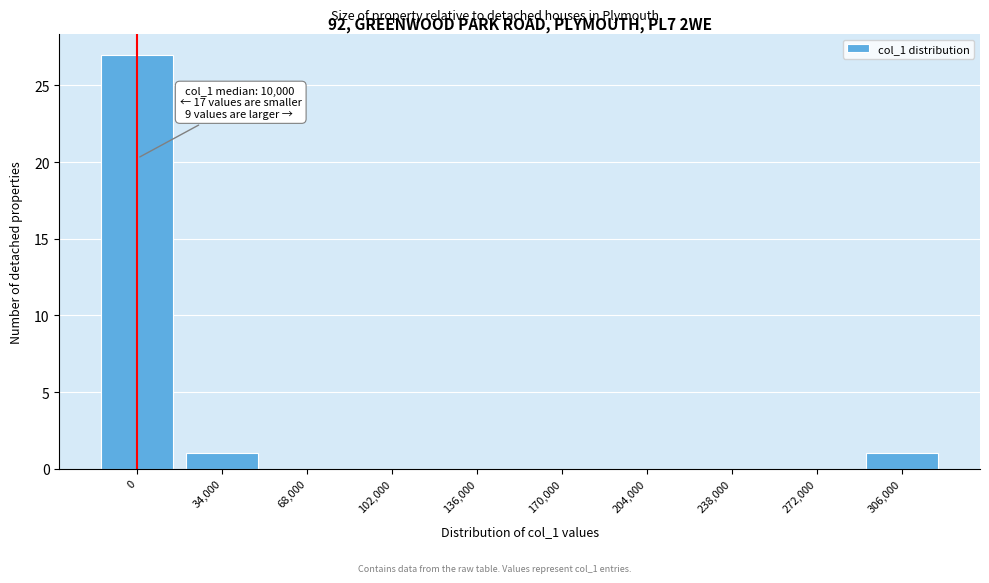

Reading left to right, extract all data points from this chart.

0=27	34,000=1	68,000=0	102,000=0	136,000=0	170,000=0	204,000=0	238,000=0	272,000=0	306,000=1